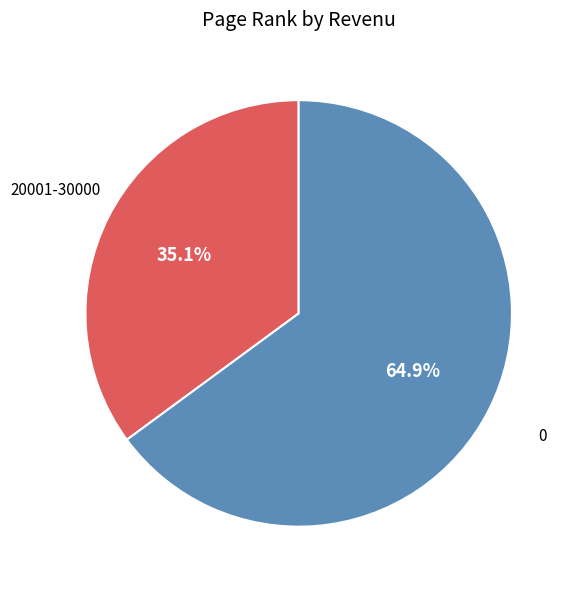

Is there any slice that represents more than half of the pie?

Yes